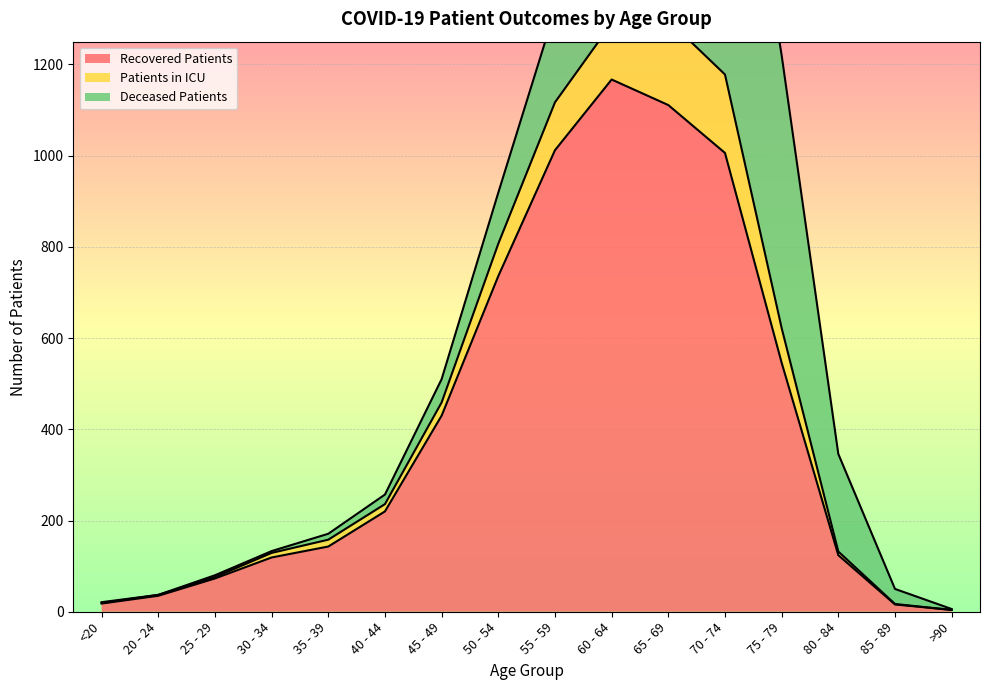

Is it true that Recovered Patients equals 220 at 40 - 44?

True